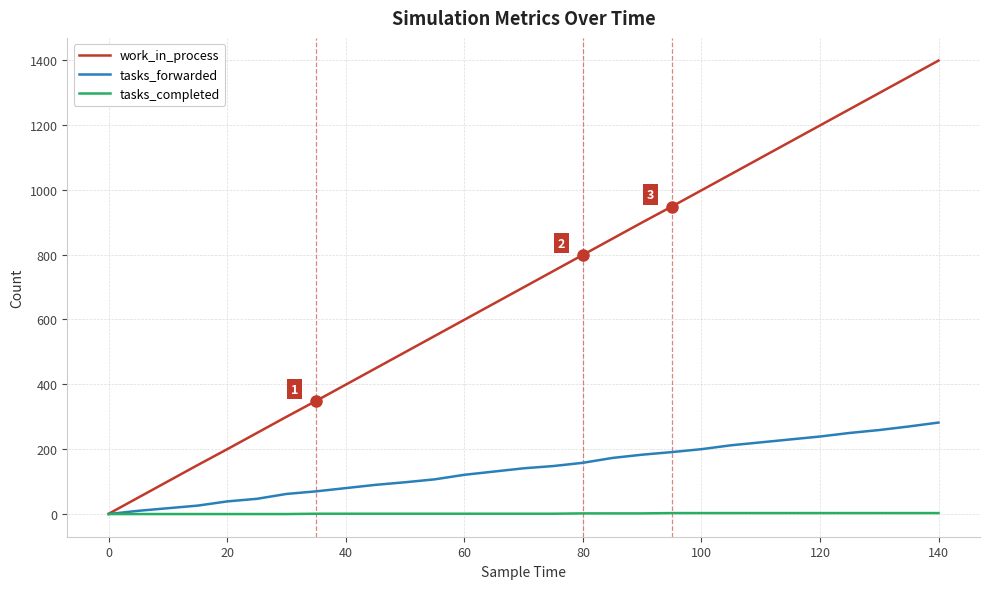

Which series has the largest range (max minus min)?

work_in_process